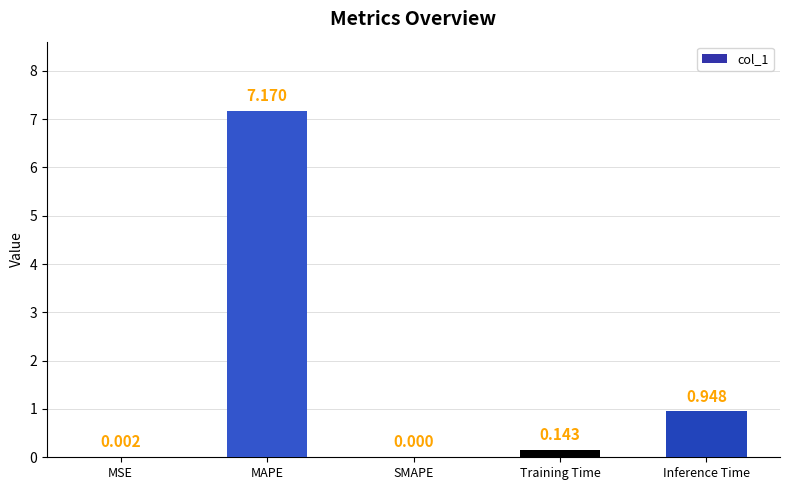

Which category has the highest value across all series?

MAPE